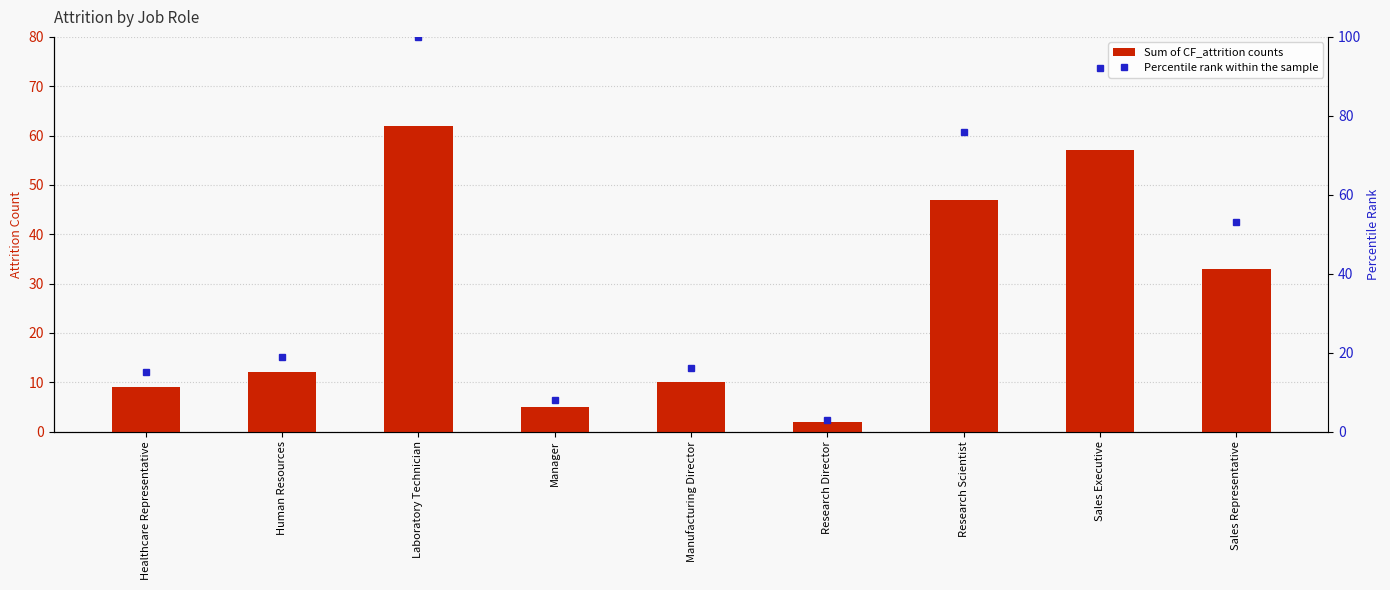

What are all the series names shown in the legend?

Sum of CF_attrition counts, Percentile rank within the sample